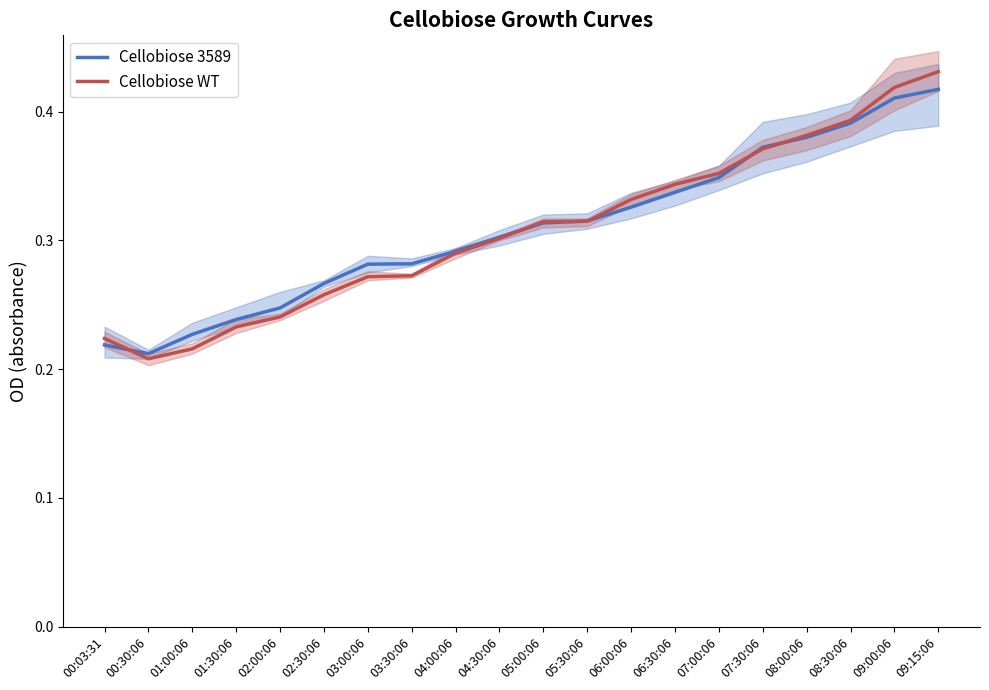

Is it true that Cellobiose 3589 equals 0.3 at 00:30:06?

False